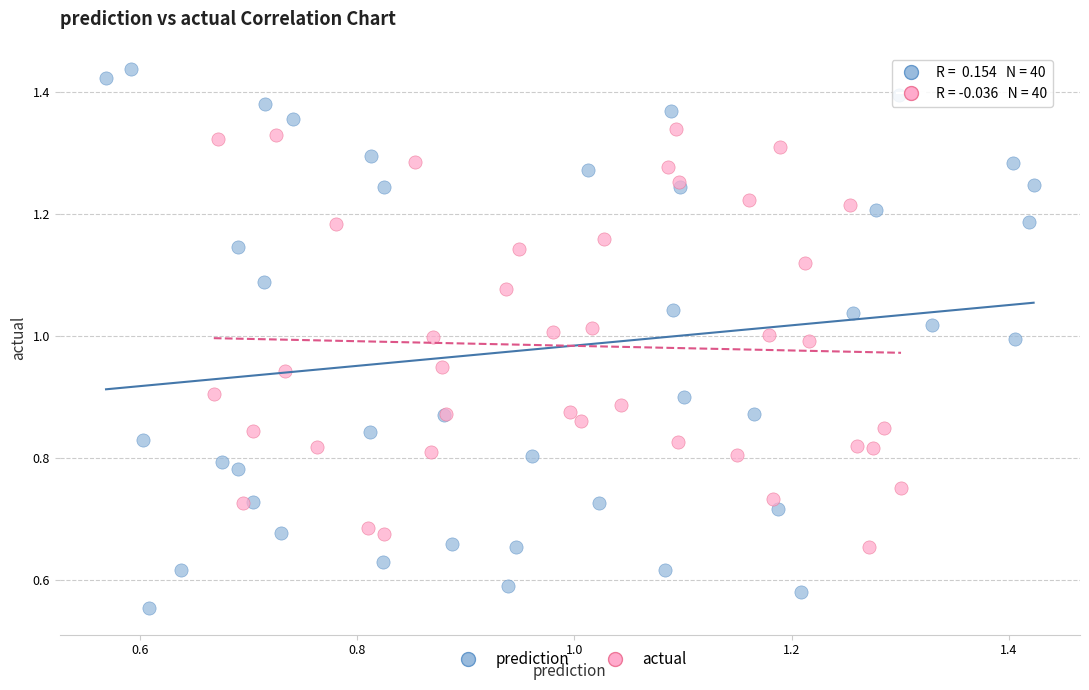

Which series contains the lowest Y value?

prediction